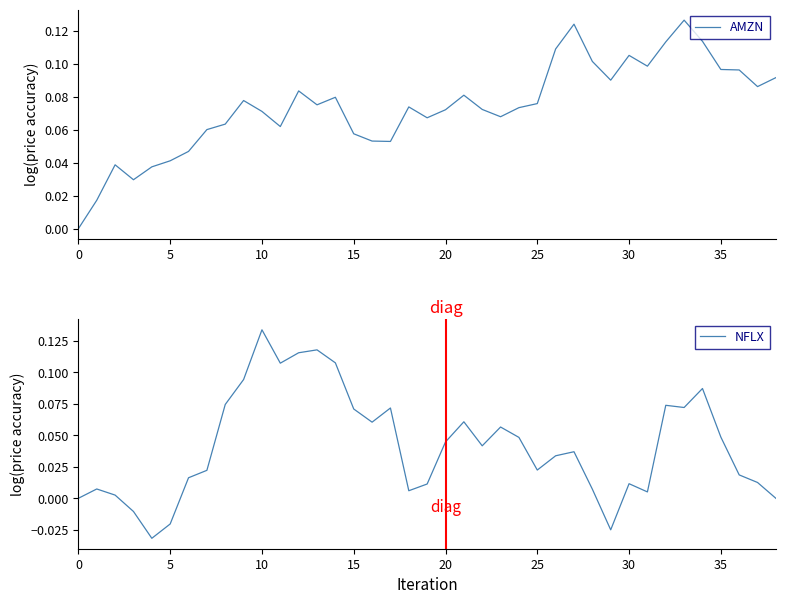

The value of NFLX at 10 is 0.2. True or false?

False